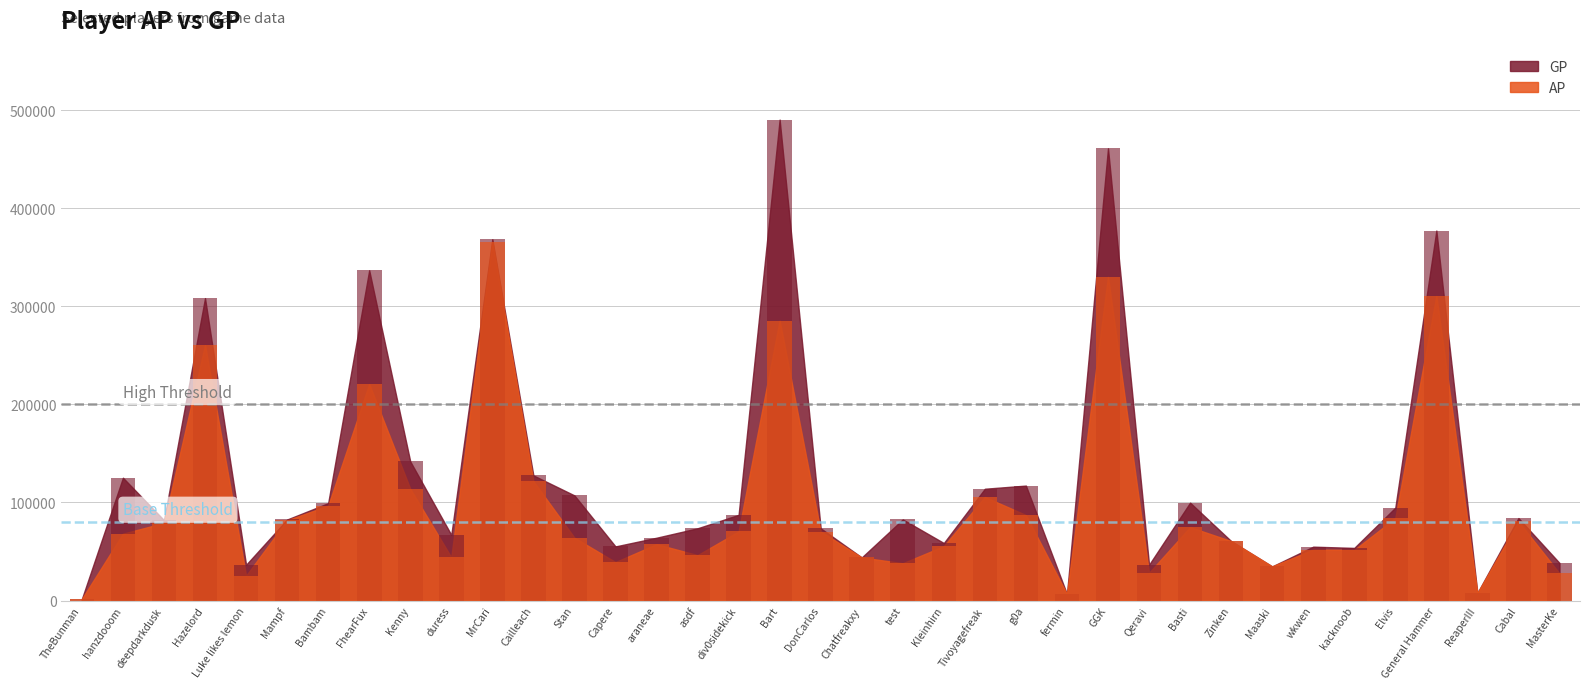

Between FhearFux and MrCari, which is larger?

MrCari